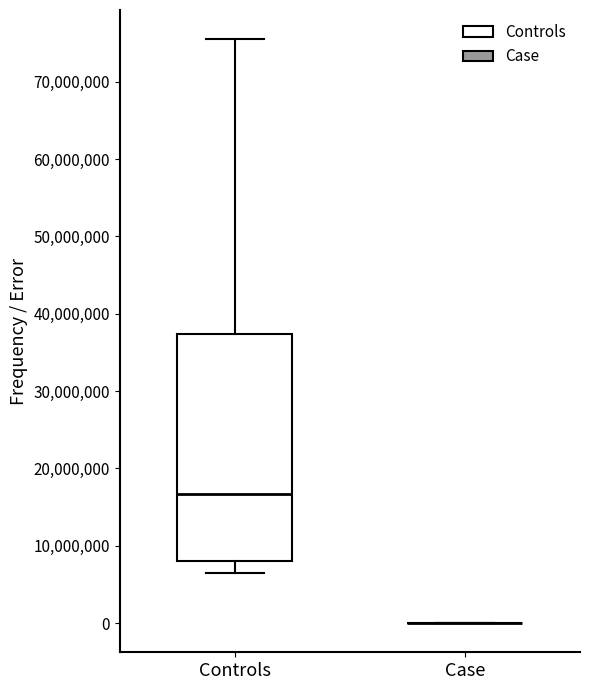

Reading left to right, read every box against the y-axis: the position of its median line, the range the box covers, and the ends of its whiskers. The values are not printed on the chart, so give them approximately, as read against the axis.

Controls: median 17000000, box 8000000 to 37000000, whiskers 6000000 to 76000000
Case: box collapsed to a line at 0, whiskers 0 to 0